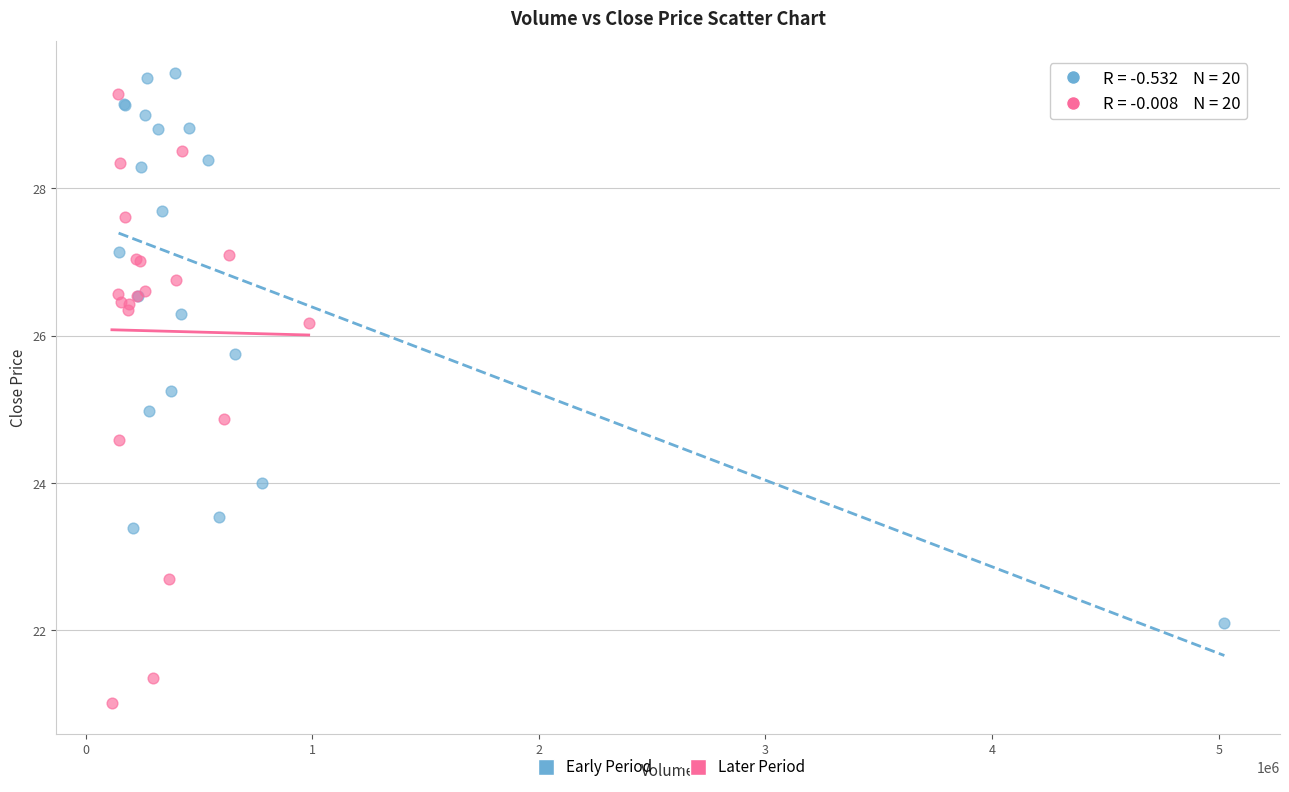

Which series reaches the minimum Y coordinate?

Later Period